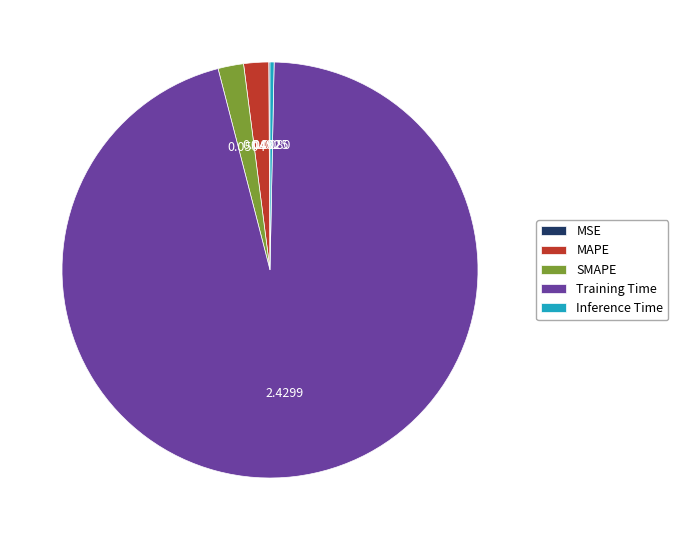

Combined, do Training Time and MAPE account for over 50%?

Yes